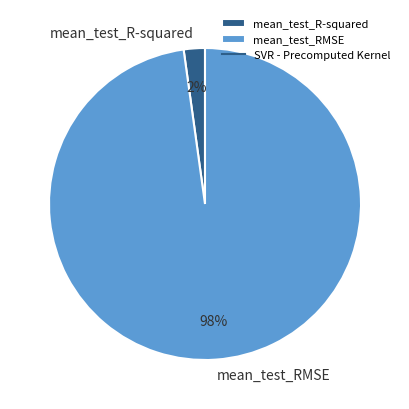

The mean_test_R-squared slice represents 2% of the pie. True or false?

True